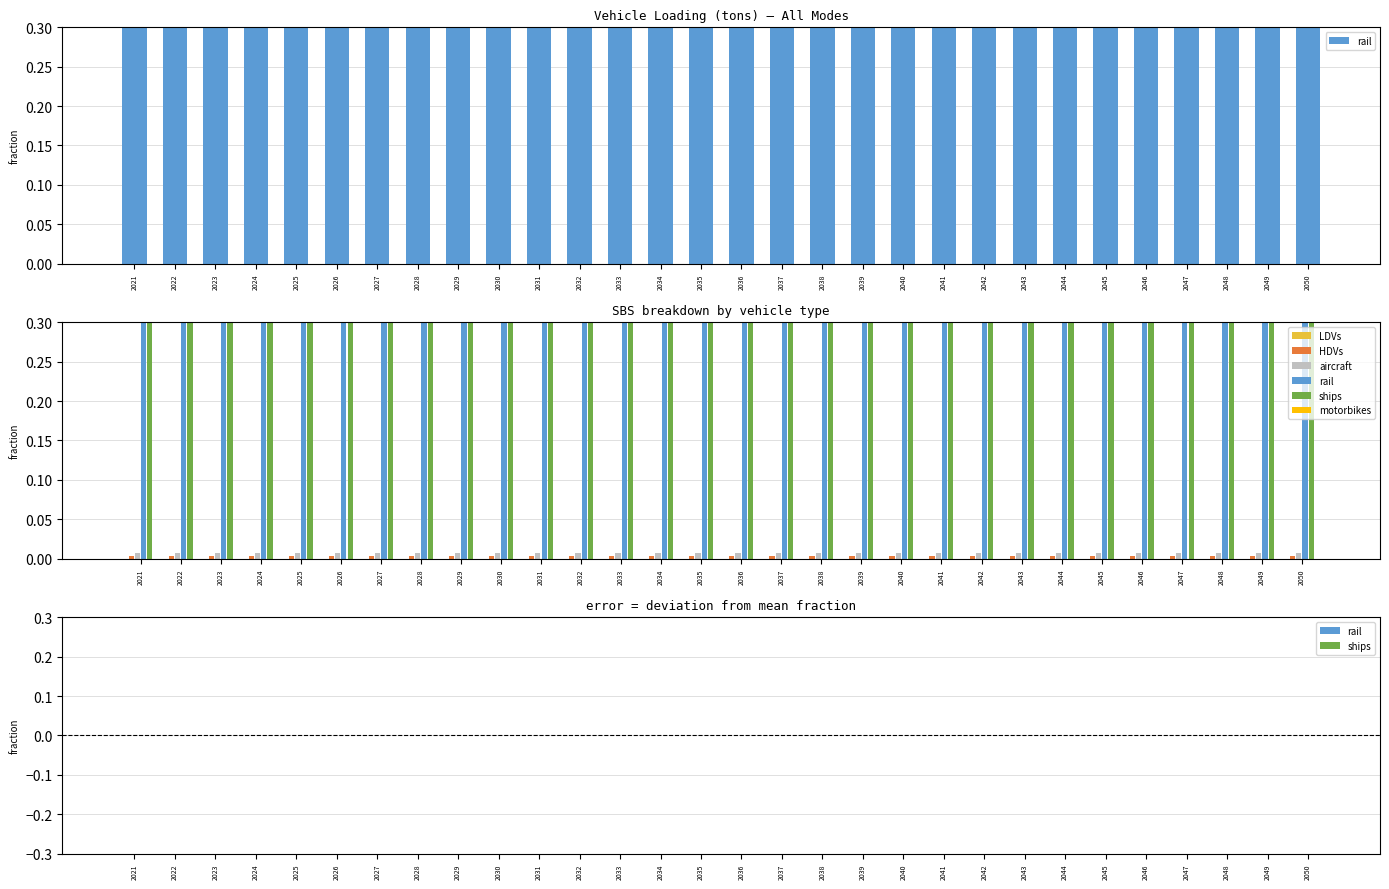

At which category is the sum across all series the highest?

2021